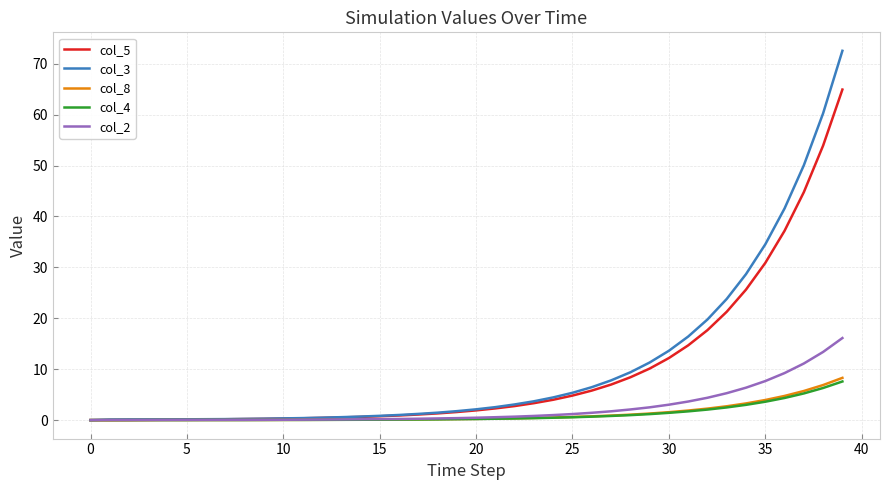

Which series has the largest range (max minus min)?

col_3